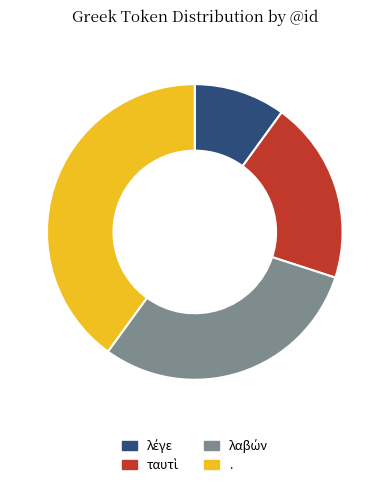

What is the largest slice in the pie chart?

.